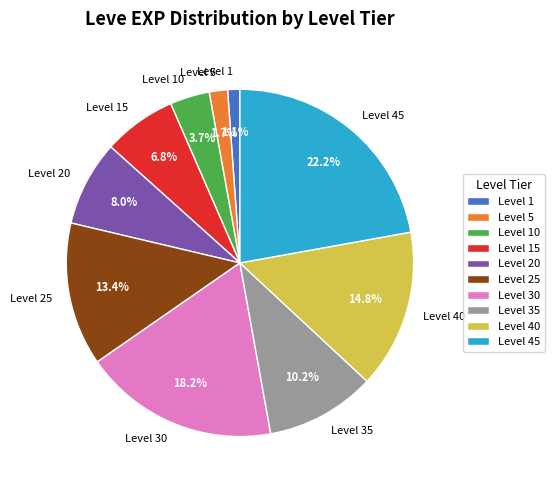

True or false: Level 10 accounts for 4% of the total.

True